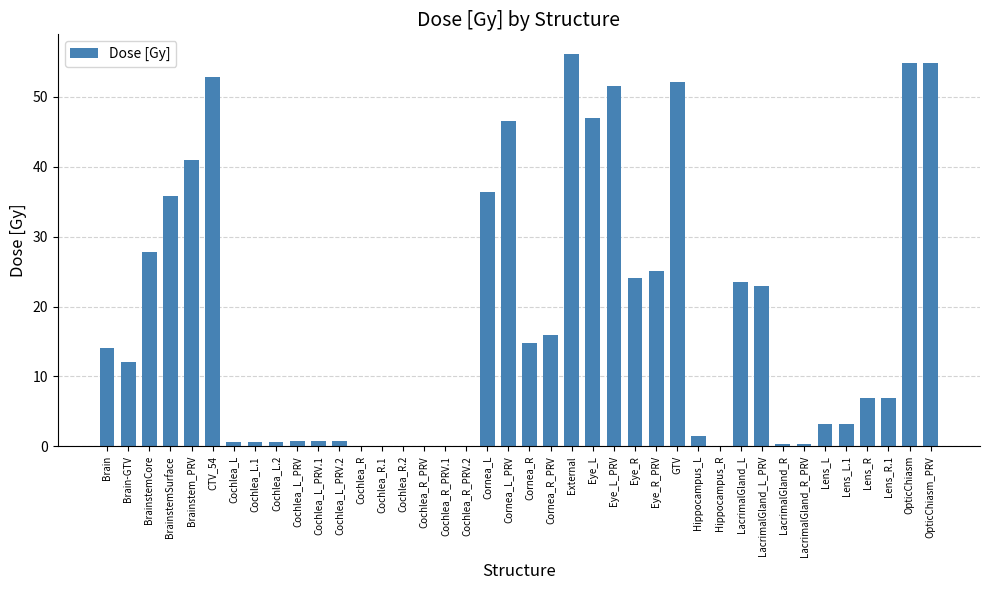

Is it true that the value at Cornea_L_PRV is 46.5?

True